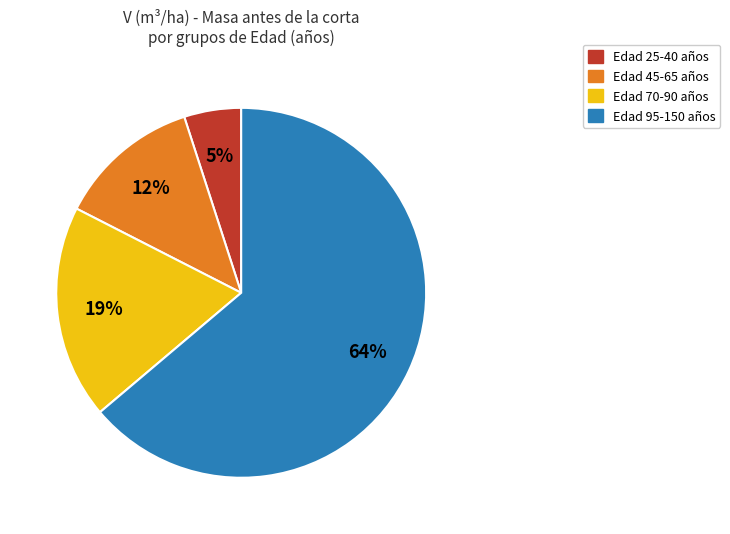

Count the number of slices in the pie.

4